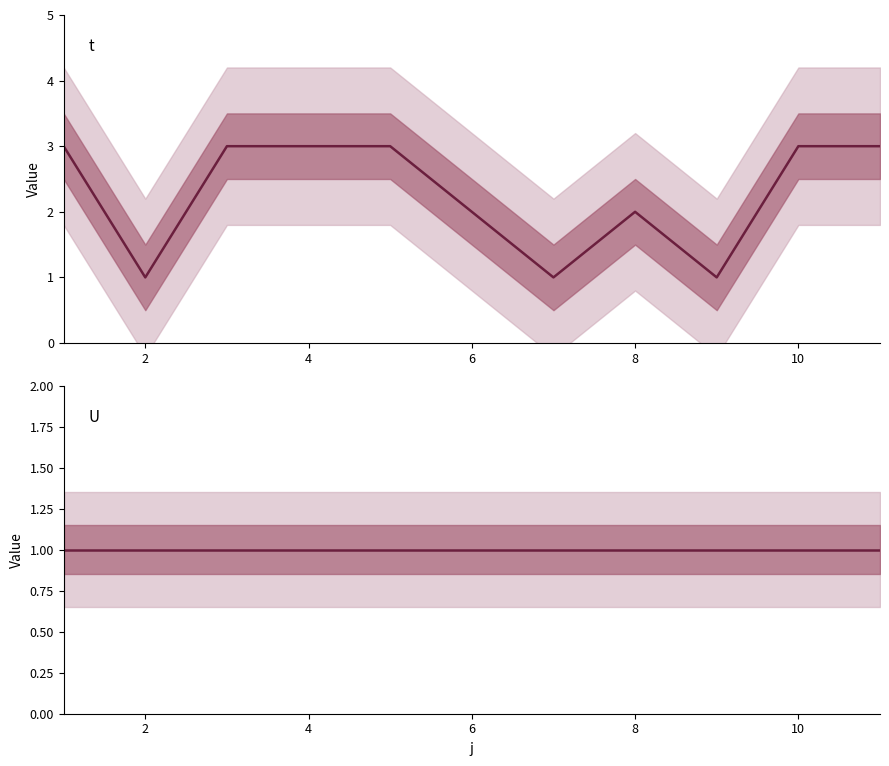

How many lines are shown in the chart?

2